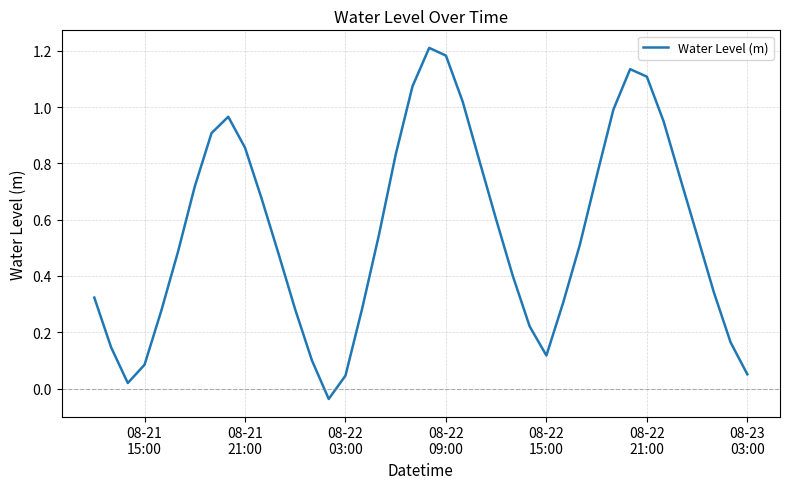

How many lines are shown in the chart?

1